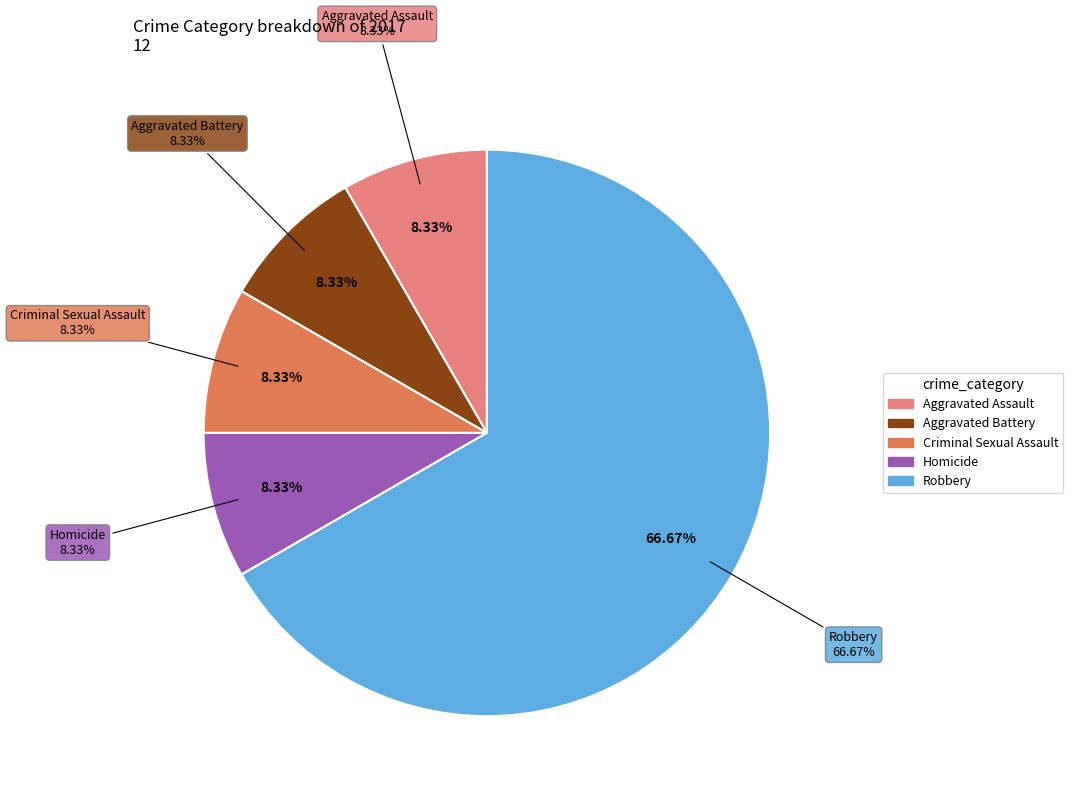

Count the number of slices in the pie.

5